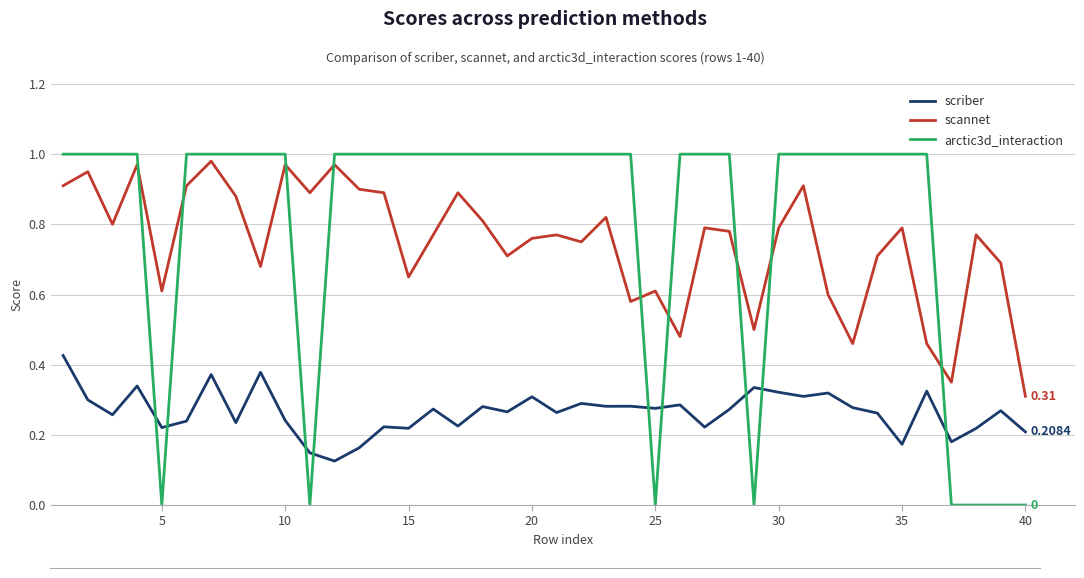

True or false: scannet and scriber cross at least once.

False